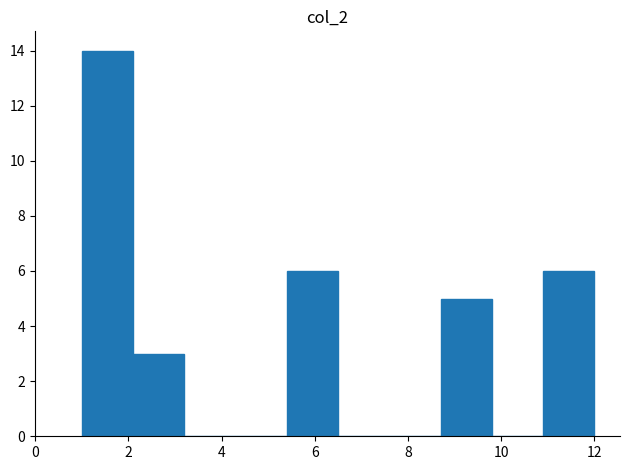

Reading left to right, transcribe this chart: for each bar, give the range it covers on the x-axis and its height. Neither the bar edges nor the heights are printed on the chart, so give them approximately, as read against the axes.

1.0 to 2.1: 14
2.1 to 3.2: 3
3.2 to 4.3: 0
4.3 to 5.4: 0
5.4 to 6.5: 6
6.5 to 7.6: 0
7.6 to 8.7: 0
8.7 to 9.8: 5
9.8 to 10.9: 0
10.9 to 12.0: 6